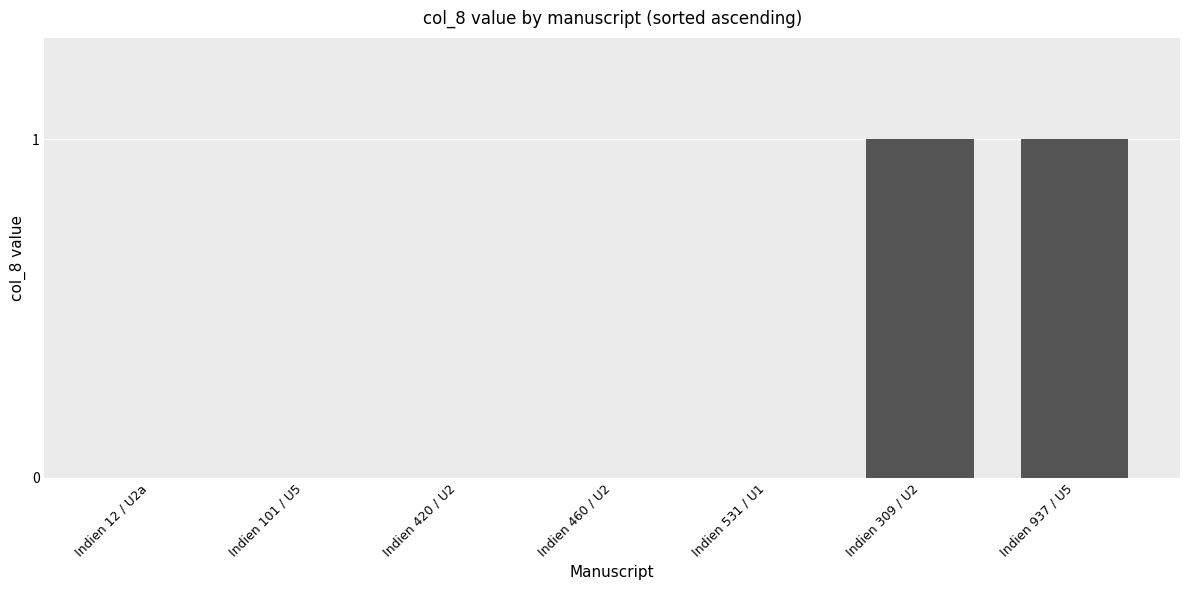

The chart shows a value of 2 at Indien 309 / U2. True or false?

False